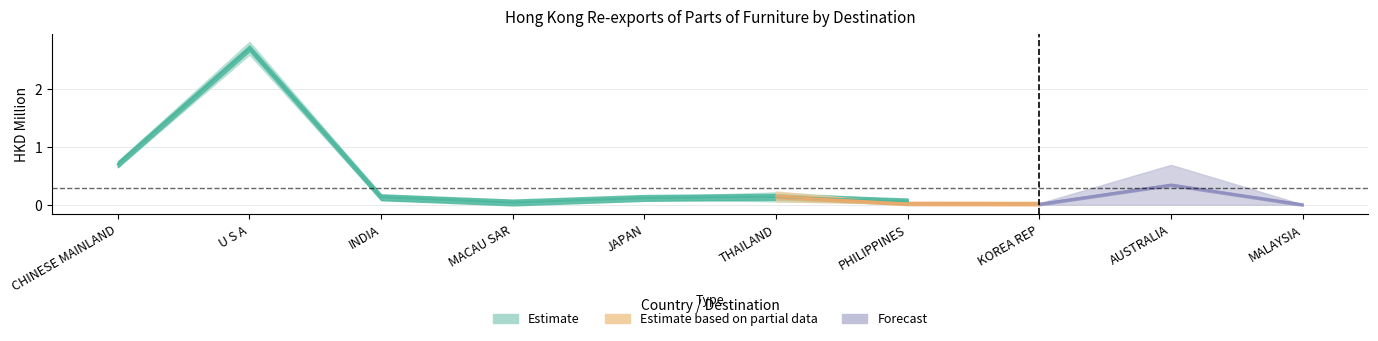

Where is the first local minimum for 201812?

MACAU SAR